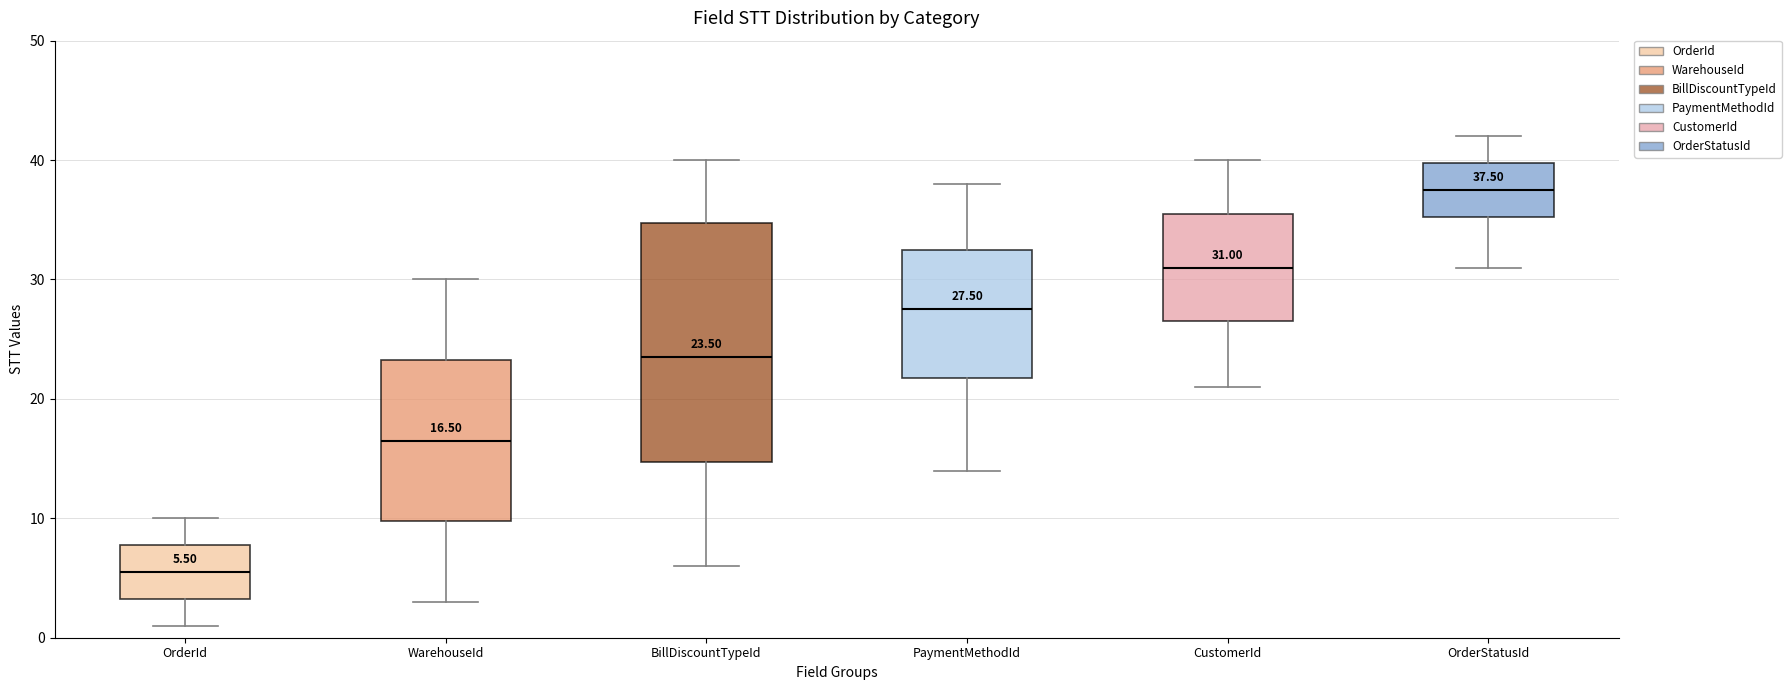

Which box's median line is the highest?

OrderStatusId